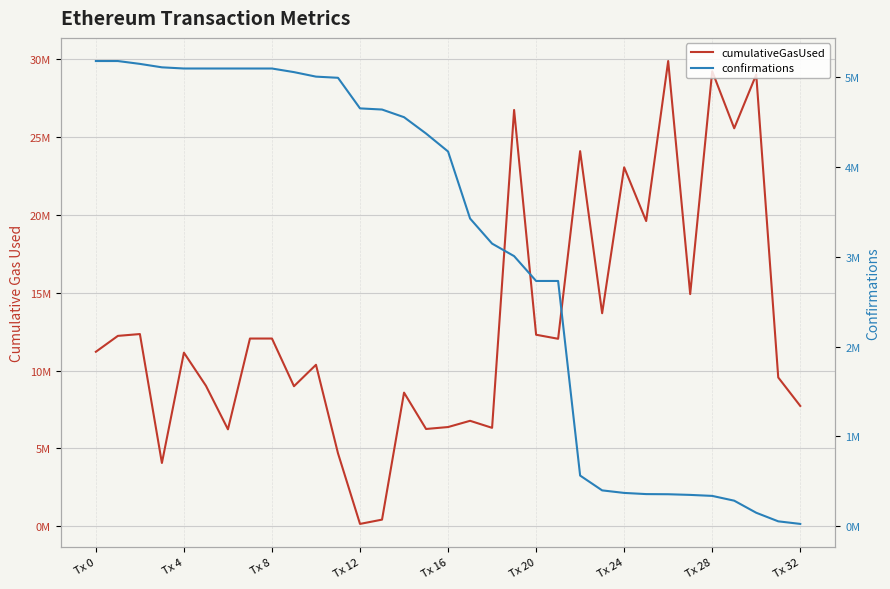

True or false: confirmations and cumulativeGasUsed intersect in this chart.

True